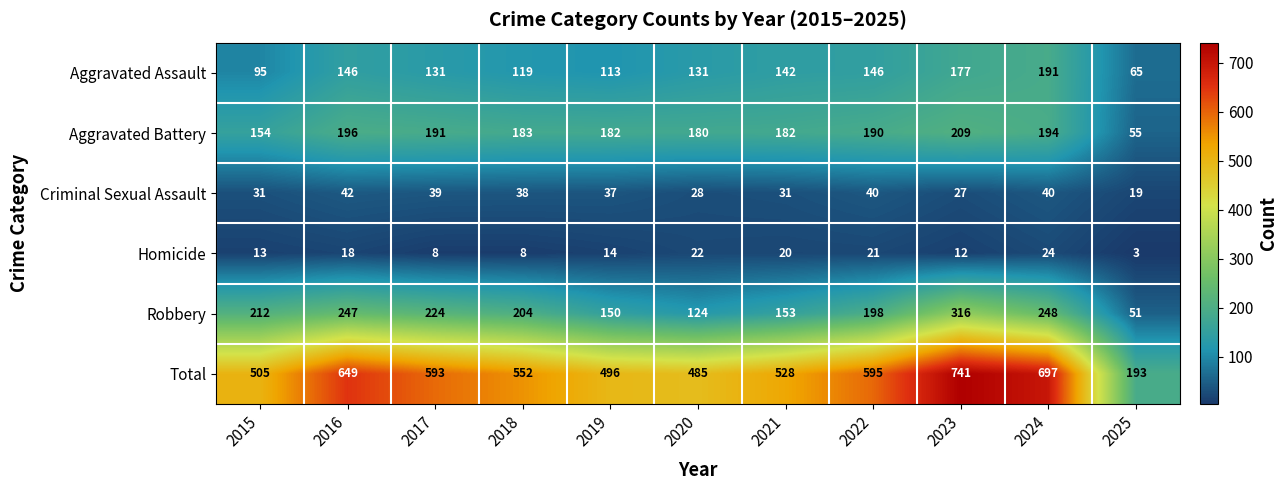

At 2015, list the series in order from smallest to largest.

Homicide, Criminal Sexual Assault, Aggravated Assault, Aggravated Battery, Robbery, Total